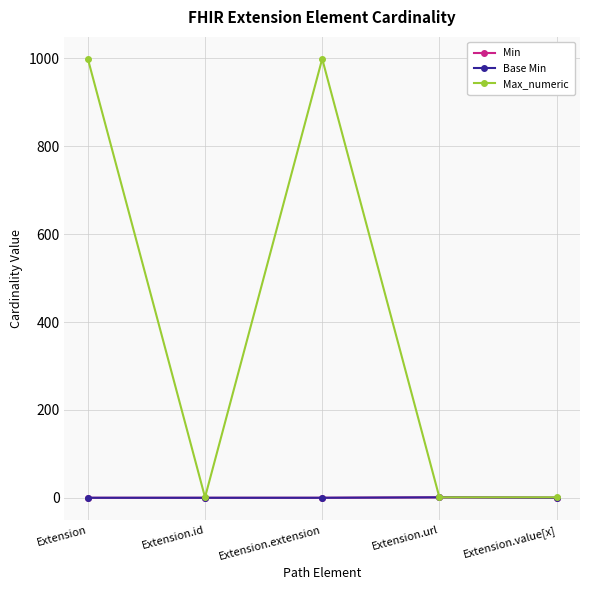

Does the chart have visible grid lines?

Yes